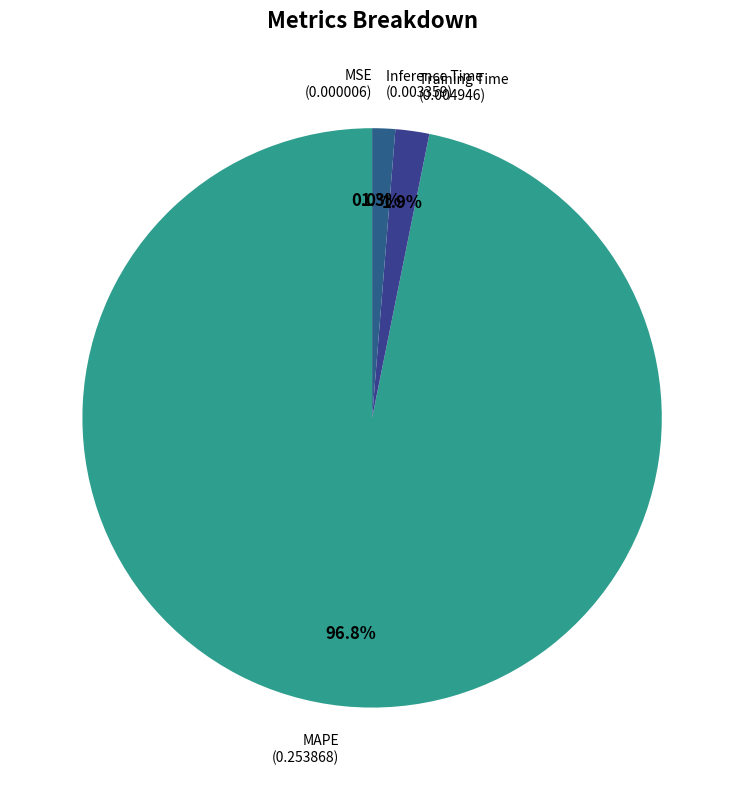

To the nearest percent, what is the difference between the largest and smallest slice percentages?

97%